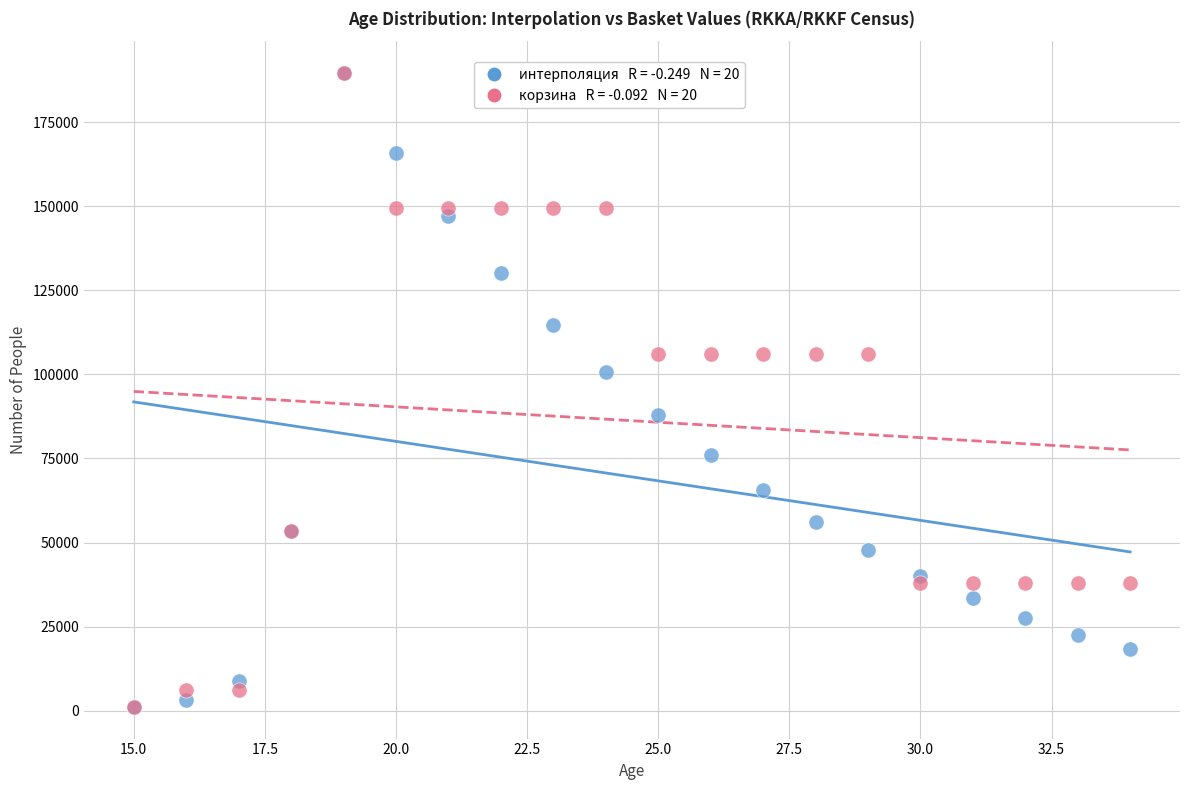

Across all series, what Y value is closest to 95373?

100726.9